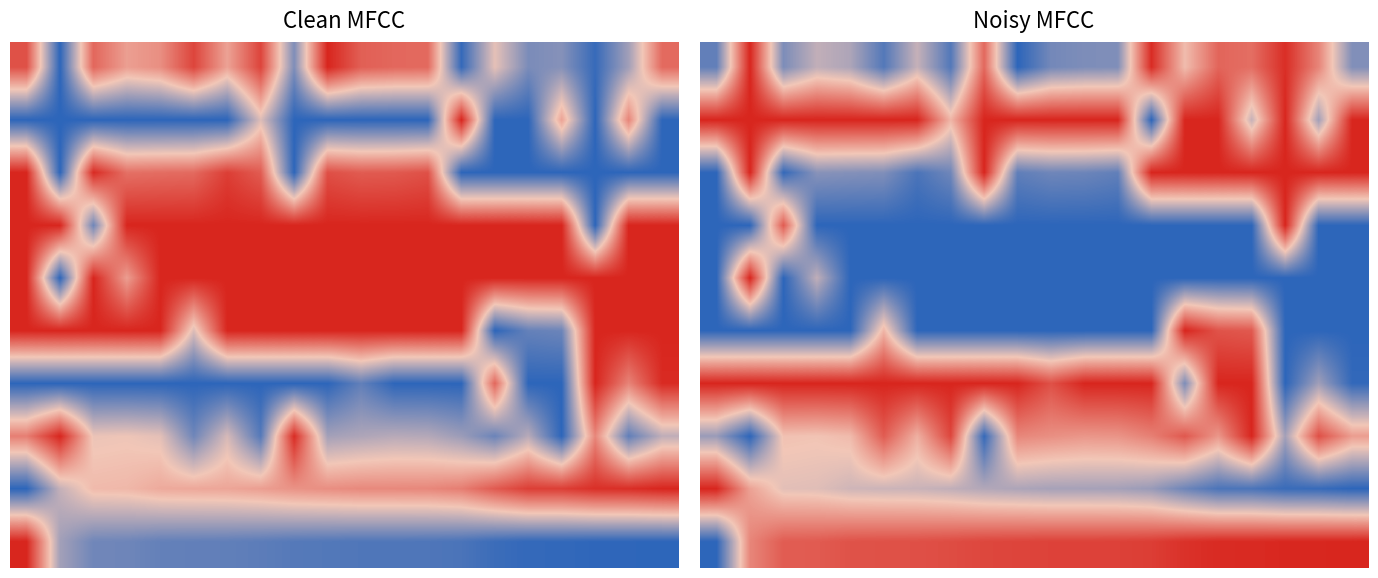

Which has a higher value, 13 or 4?

13